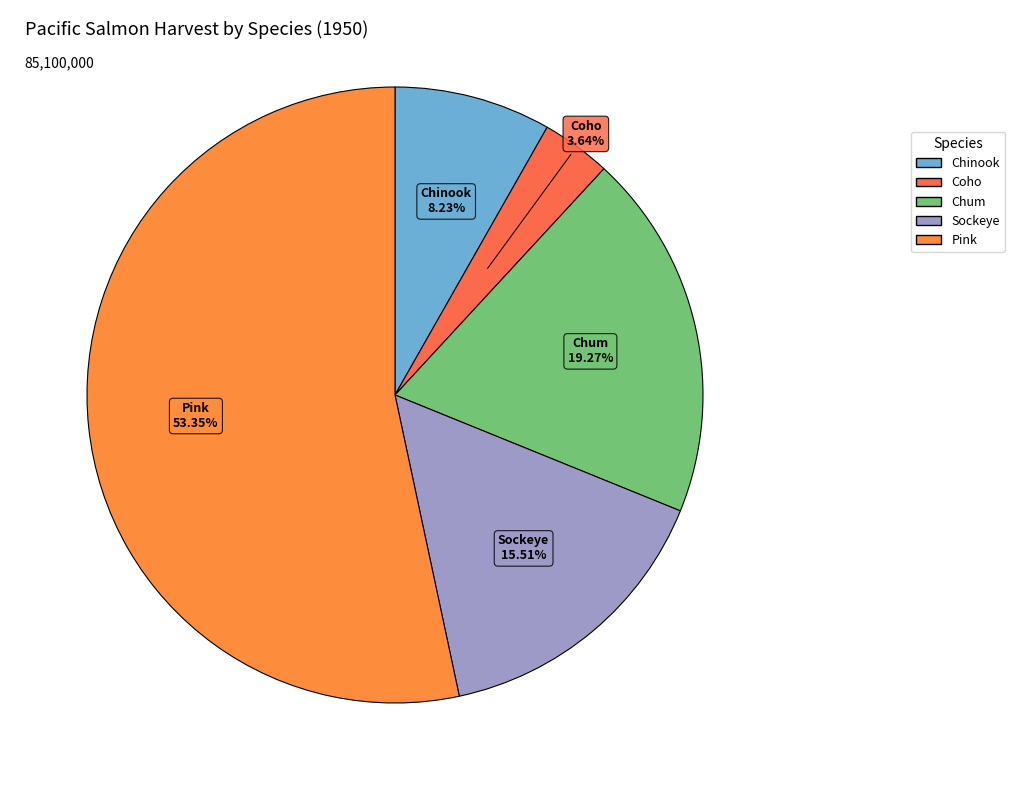

Which has a higher value, Pink or Sockeye?

Pink